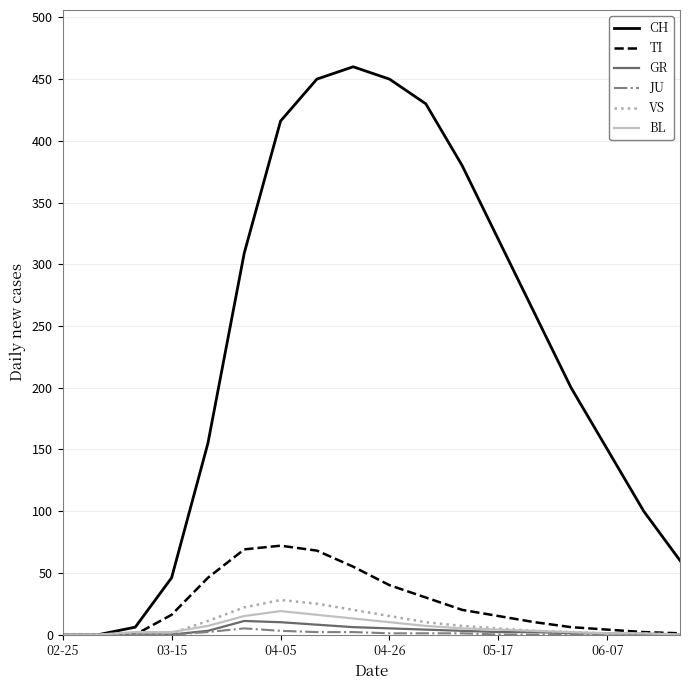

What is the highest value of the VS series?

28